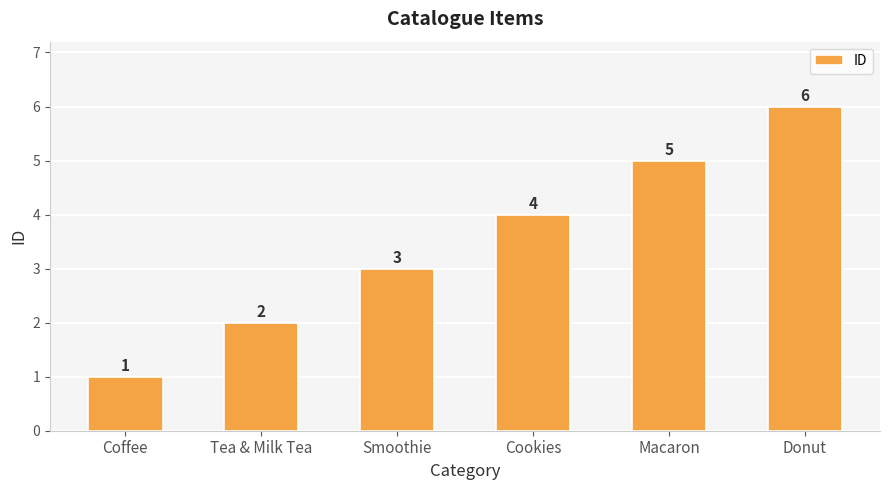

What is the difference between the maximum and minimum values?

5